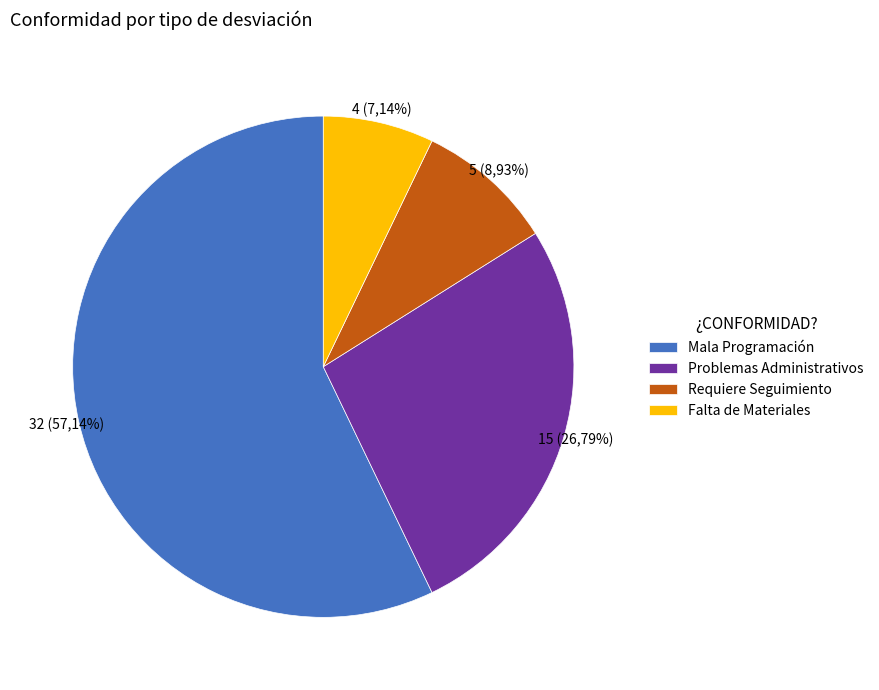

Which category accounts for the majority?

Mala Programación